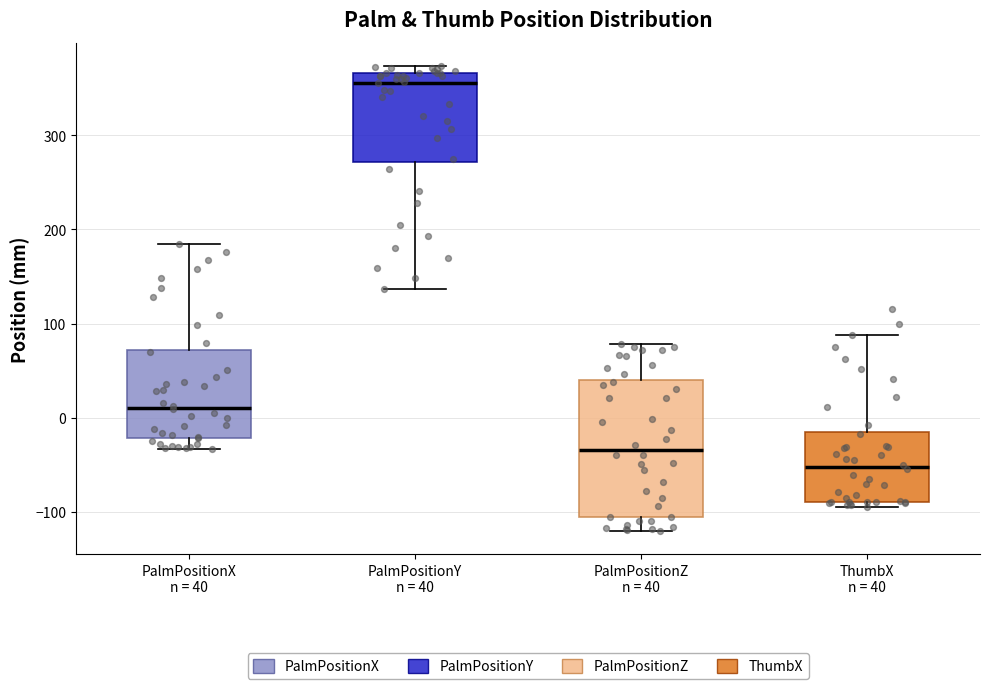

Reading left to right, read every box against the y-axis: the position of its median line, the range the box covers, and the ends of its whiskers. The values are not printed on the chart, so give them approximately, as read against the axis.

PalmPositionX n = 40: median 10, box -20 to 70, whiskers -30 to 180
PalmPositionY n = 40: median 360, box 270 to 370, whiskers 140 to 370 (just above the box's upper edge)
PalmPositionZ n = 40: median -30, box -100 to 40, whiskers -120 to 80
ThumbX n = 40: median -50, box -90 to -10, whiskers -90 (just below the box's lower edge) to 90